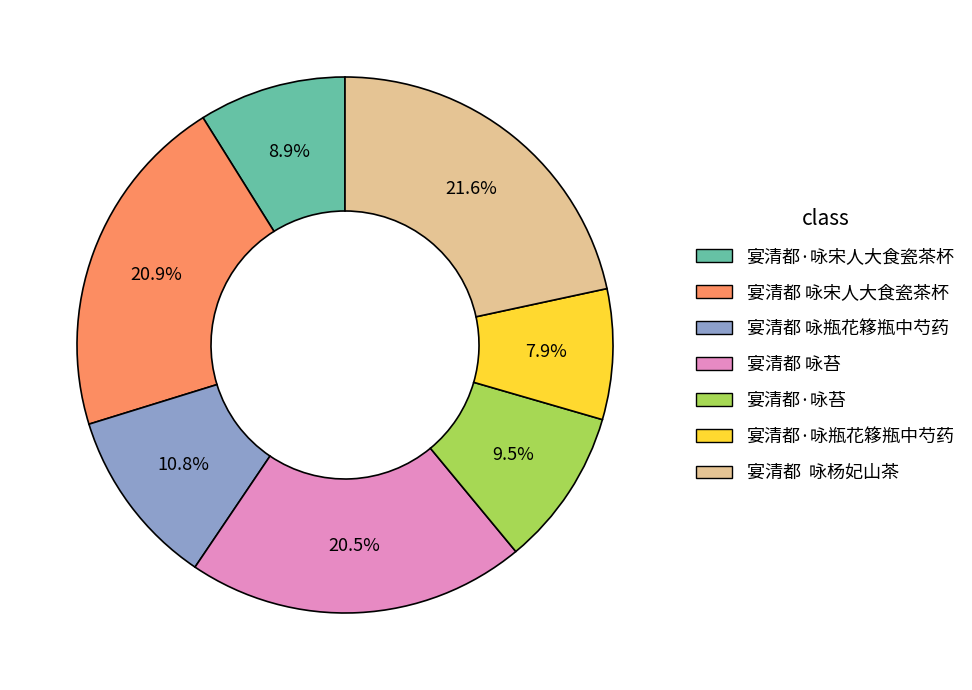

What is the total percentage of 宴清都 咏瓶花簃瓶中芍药 and 宴清都·咏苔?

20.3%